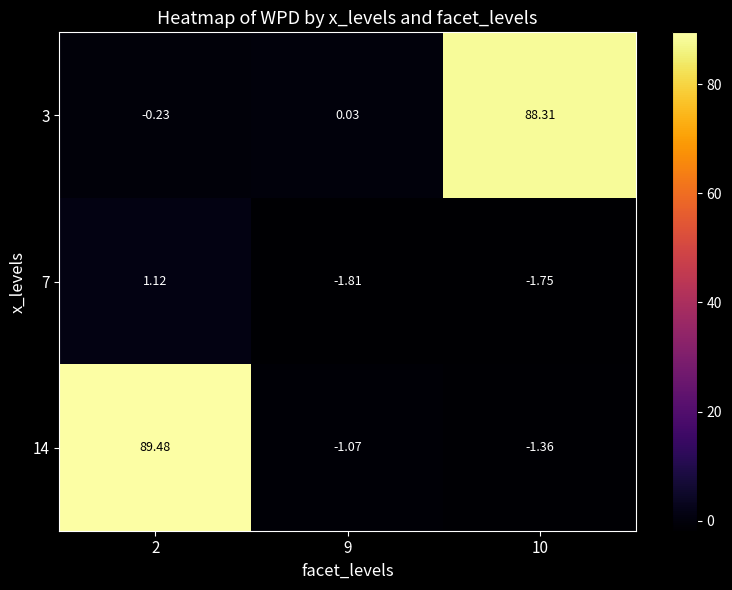

Which series has the largest total across all categories?

3